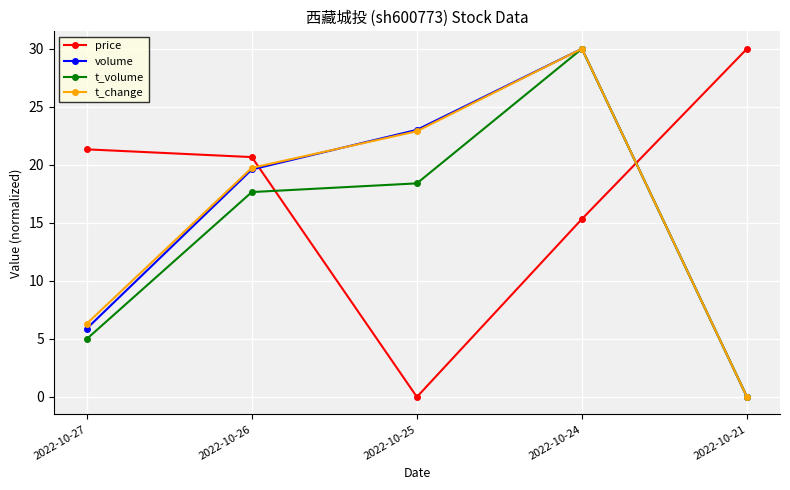

The volume series shows 5.9 at 2022-10-27. True or false?

True